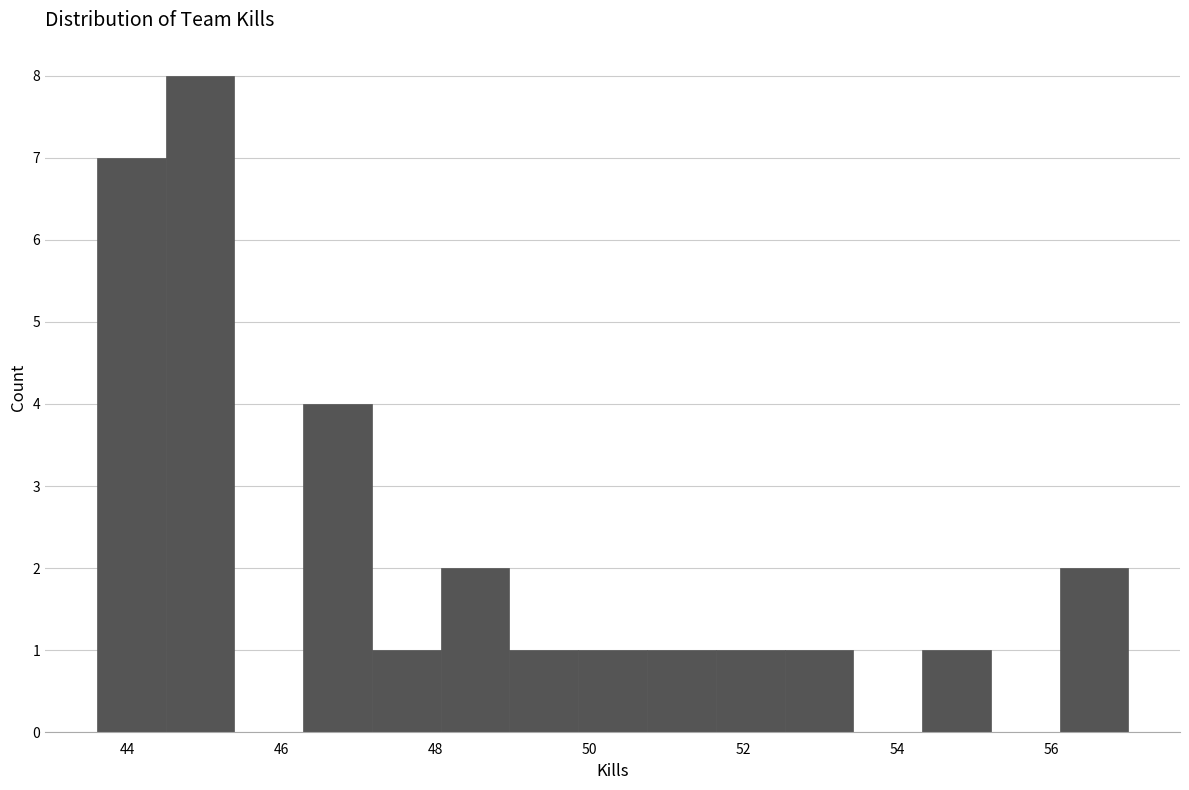

How tall is the bar that spans 48.0 to 49.0 on the x-axis? Neither the bar edges nor the heights are printed on the chart, so give them approximately, as read against the axes.

2